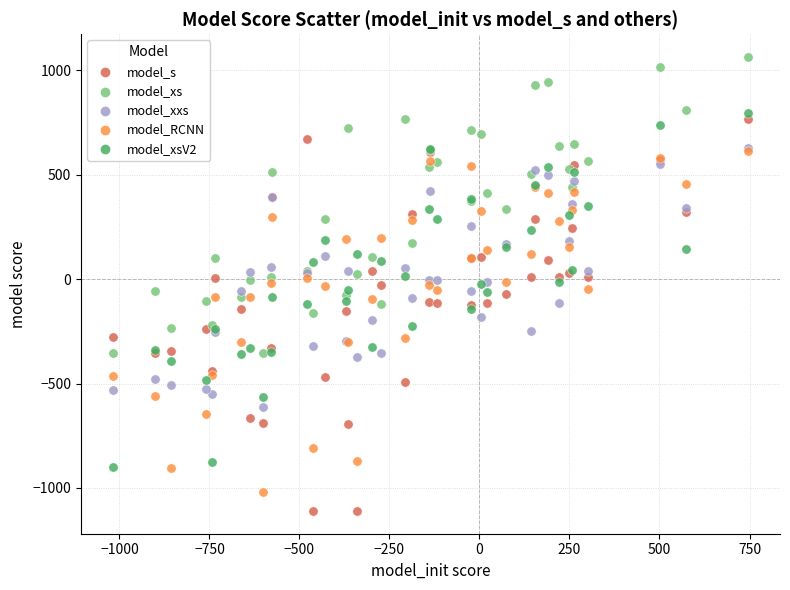

What are all the series names shown in the legend?

model_s, model_xs, model_xxs, model_RCNN, model_xsV2